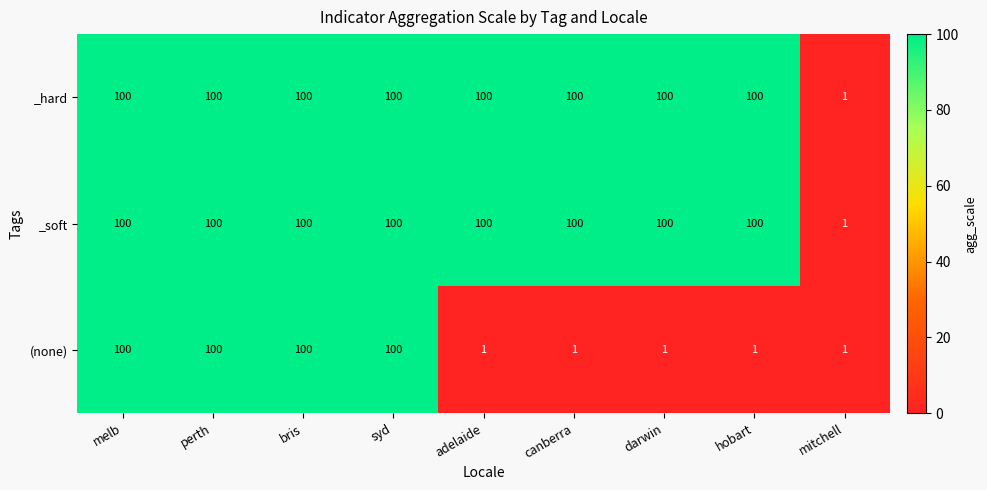

What is the difference between the highest and lowest values at canberra?

99